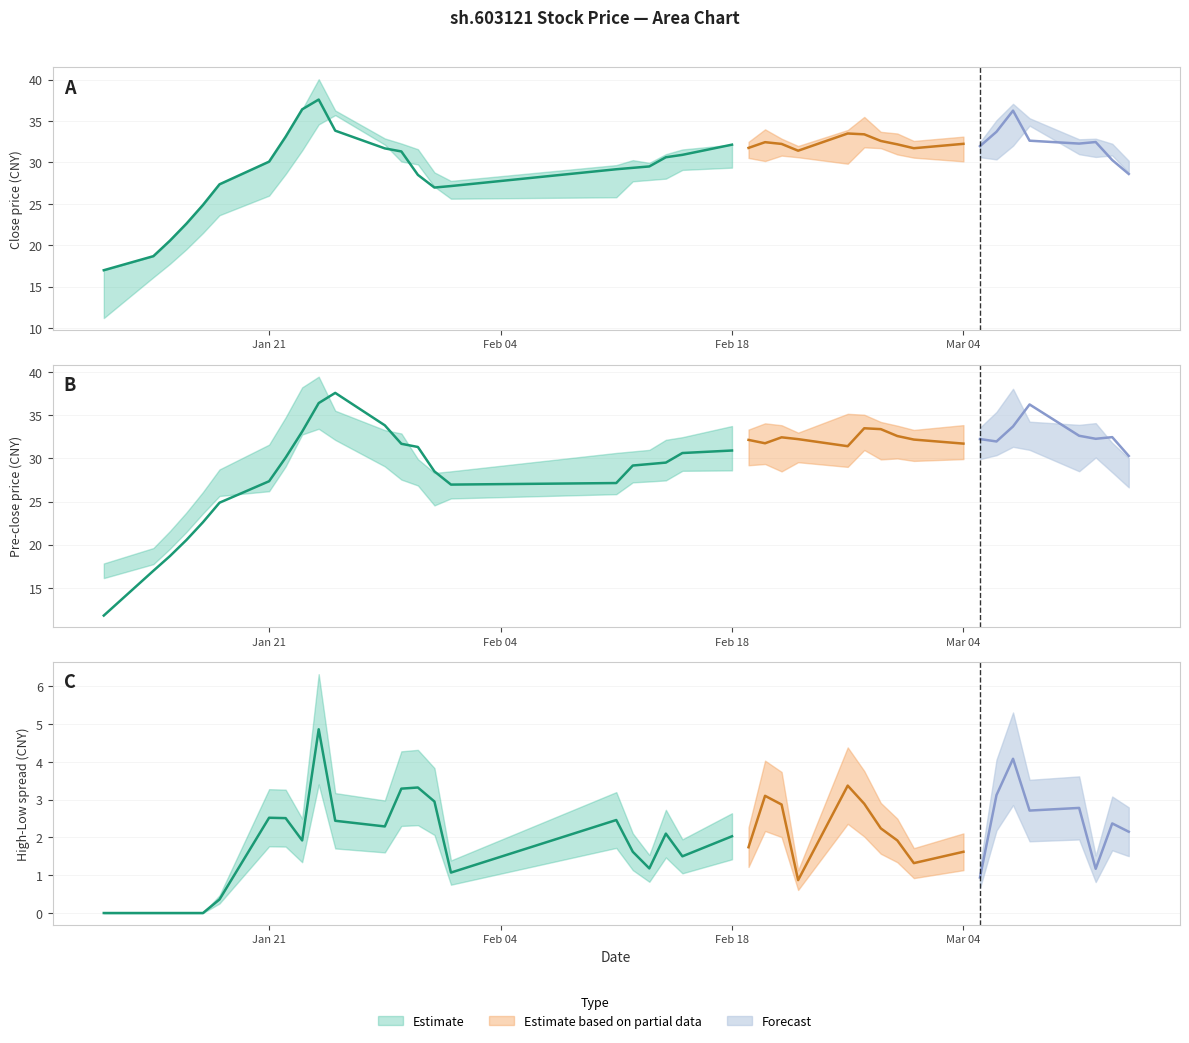

What is the value of the preclose point at the 30th from the left?

32.6